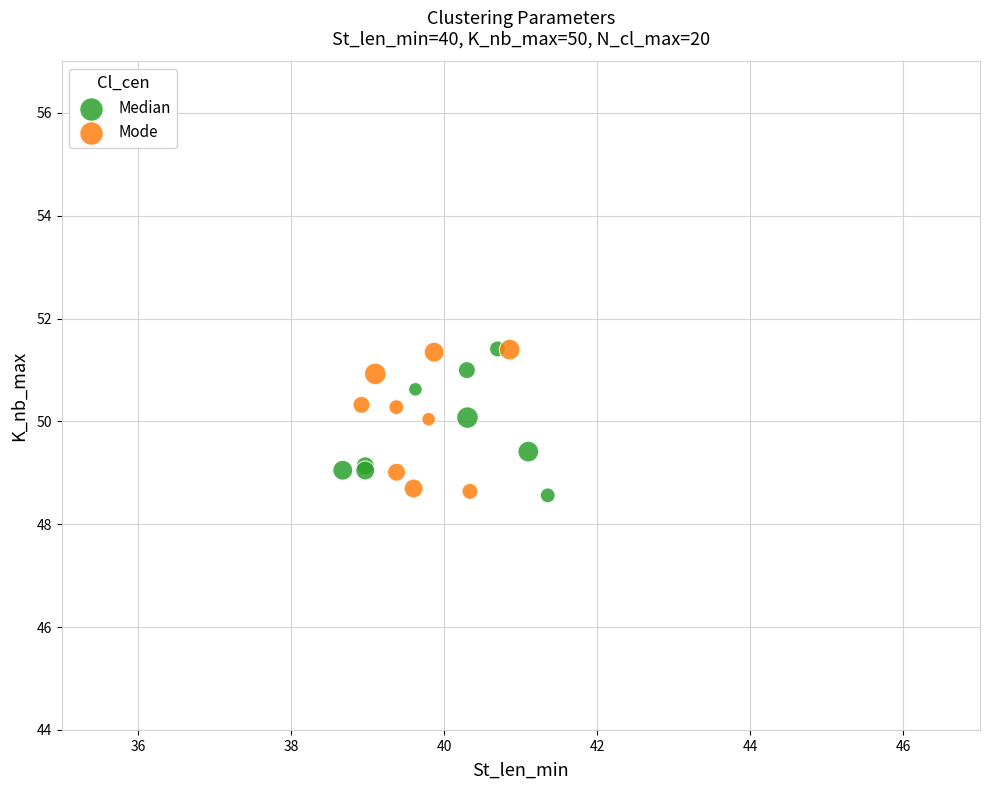

What are all the series names shown in the legend?

Median, Mode